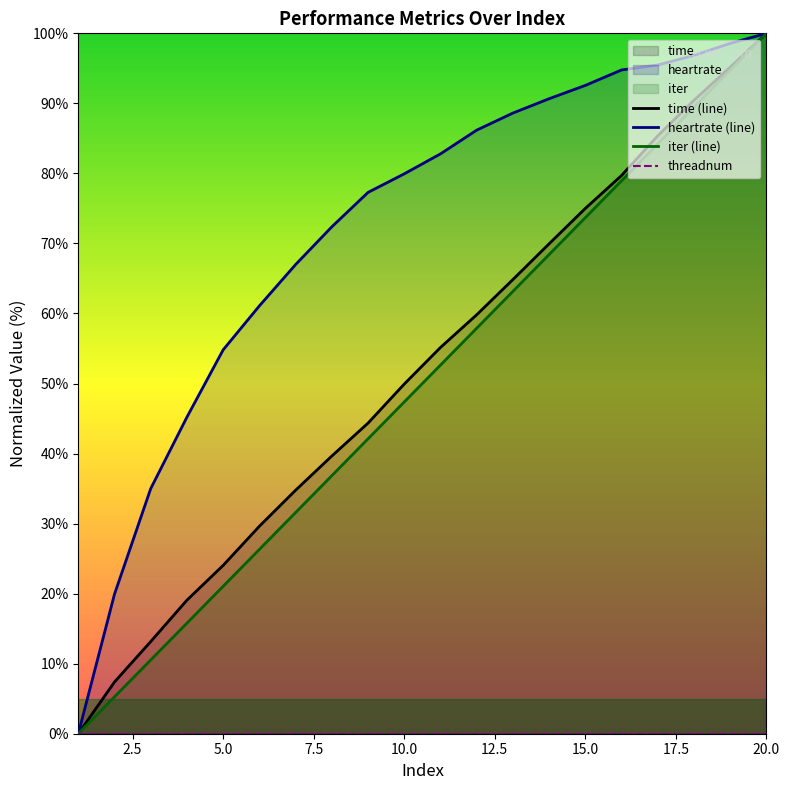

Does the chart display data point markers on the line(s)?

No